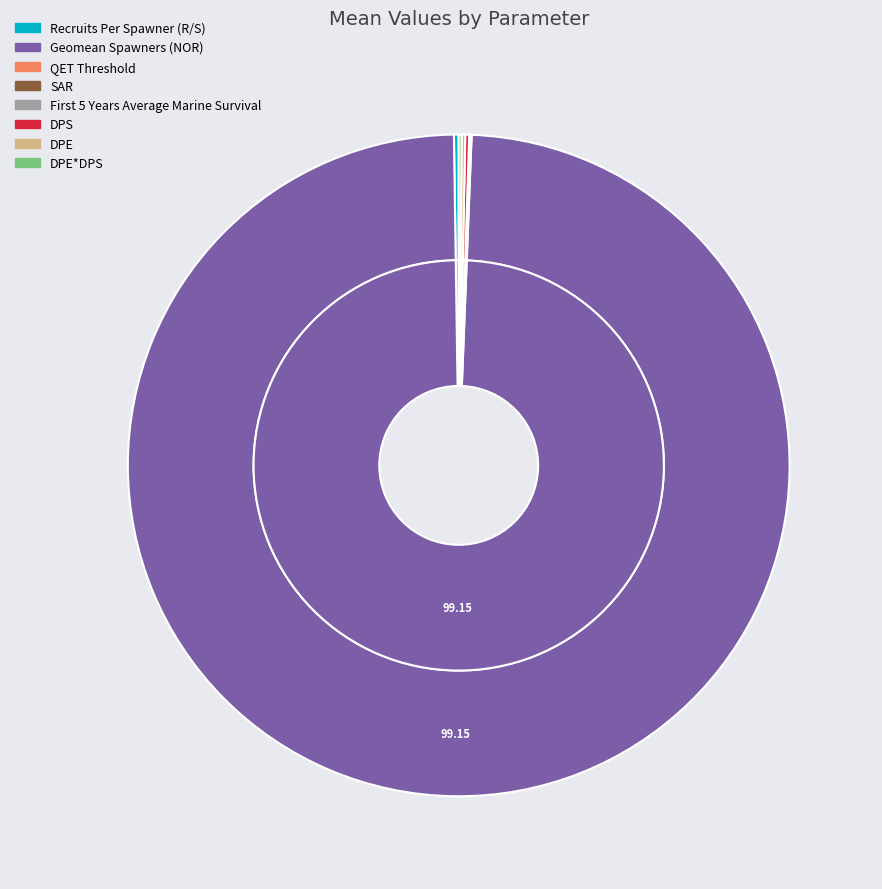

How many slices are in this pie chart?

8